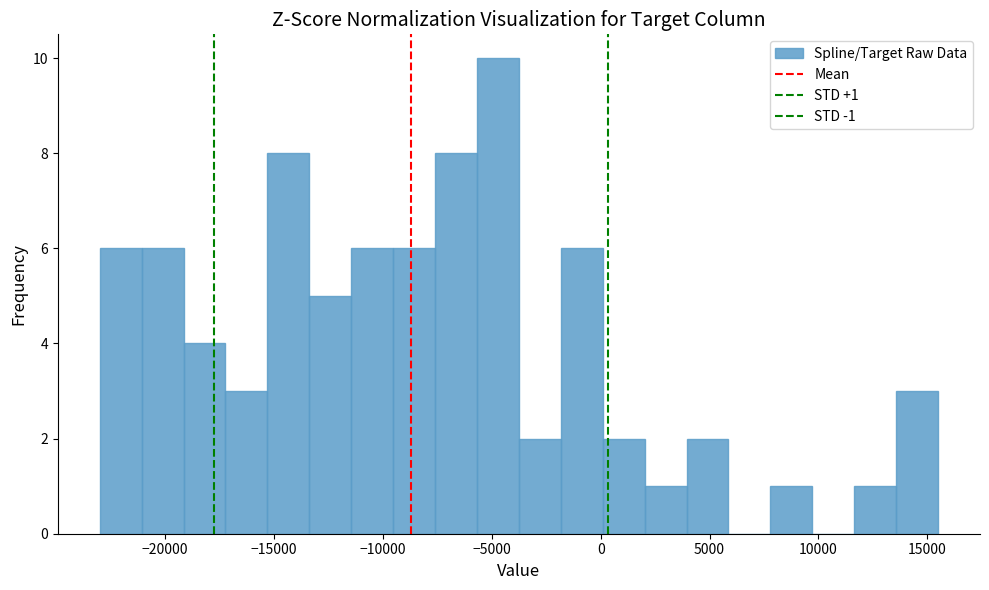

Around what value on the x-axis is the tallest bar? Give the approximate position of its centre, as read against the axis.

-4500